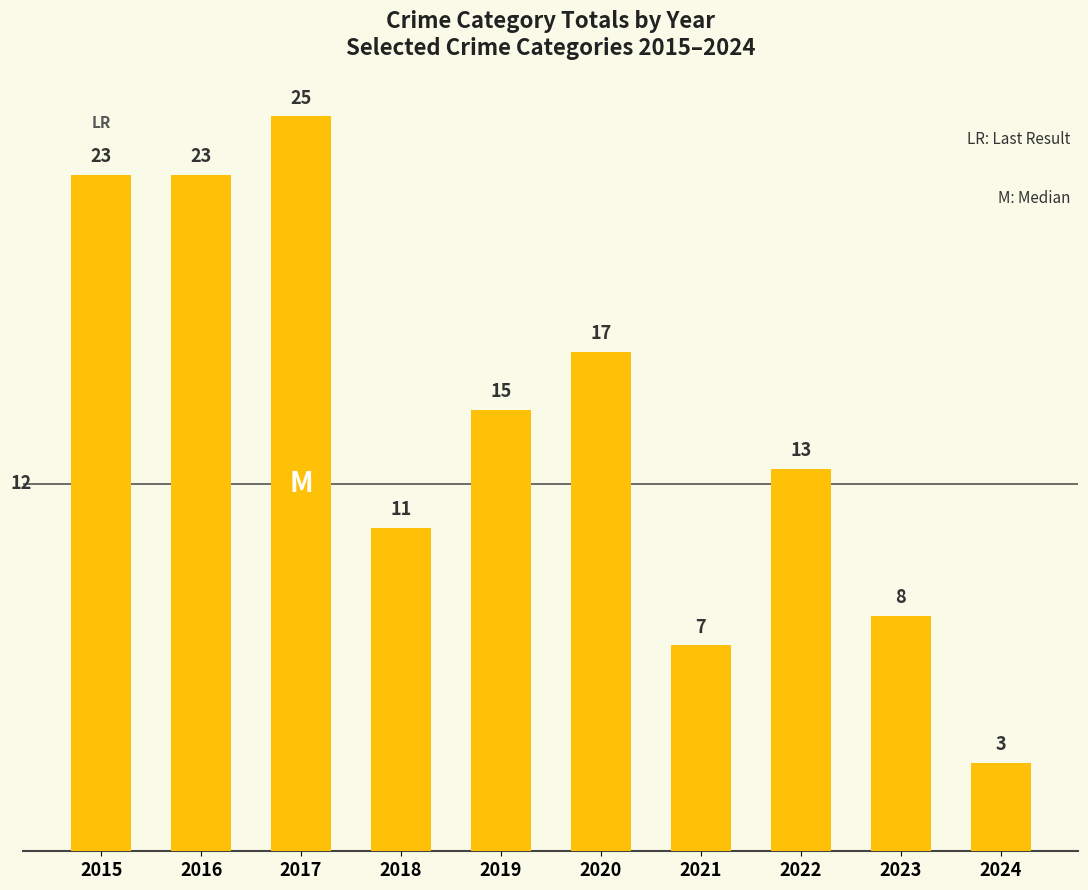

What is the difference between the maximum and minimum values?

22